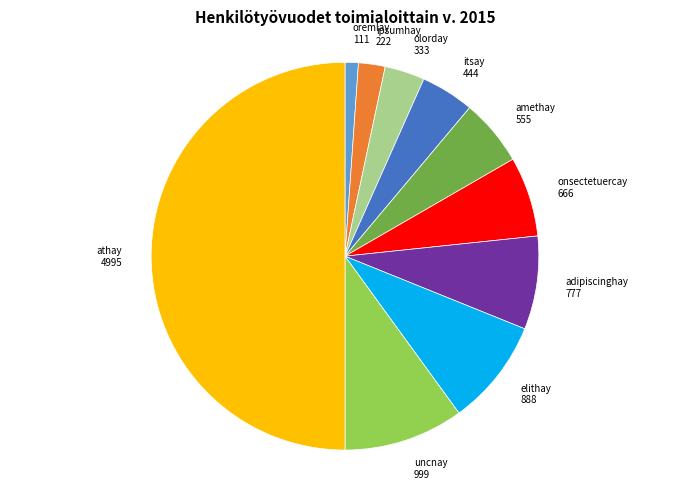

Between adipiscinghay and athay, which is larger?

athay